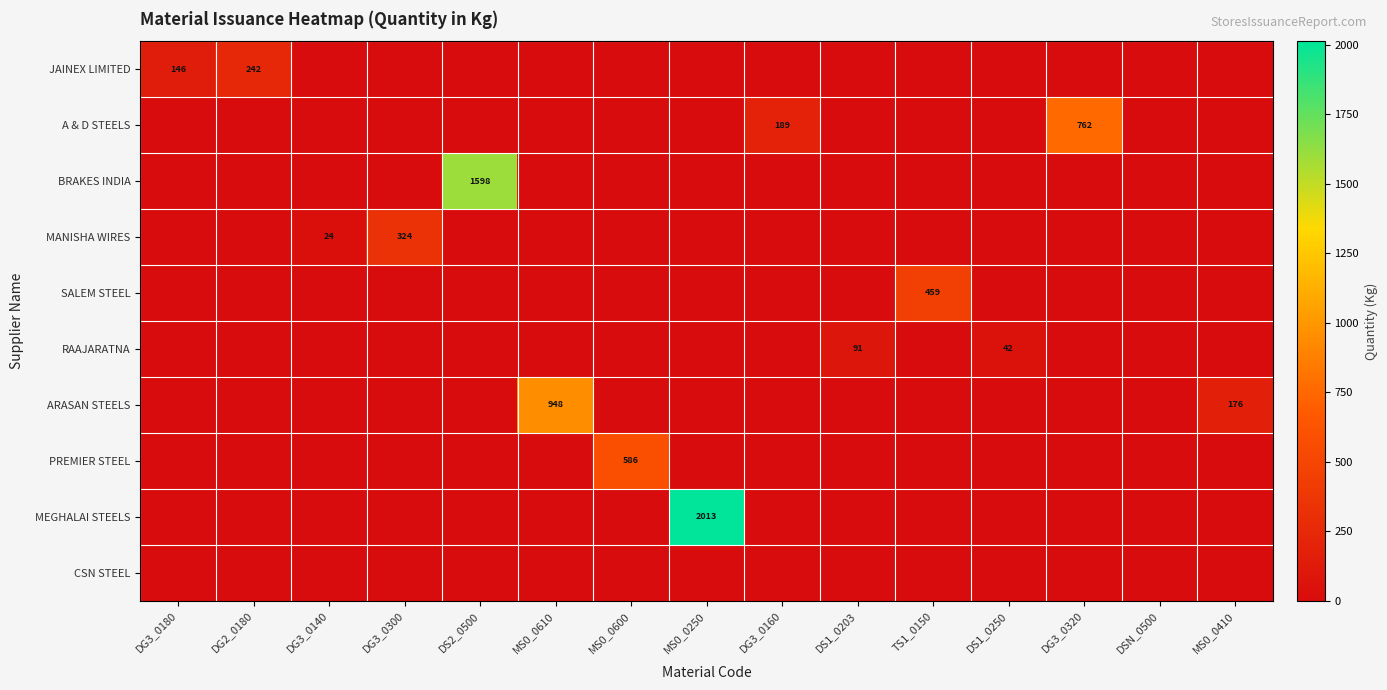

At how many categories does at least one series exceed 858?

3